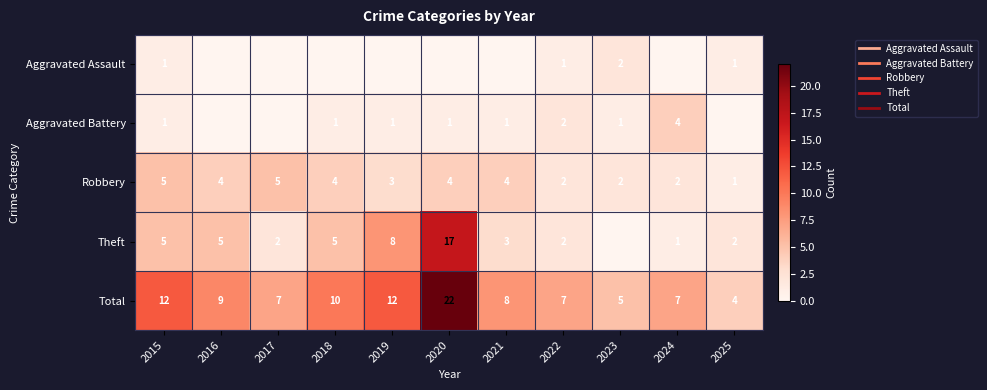

How many positive values does the Aggravated Battery series have?

8